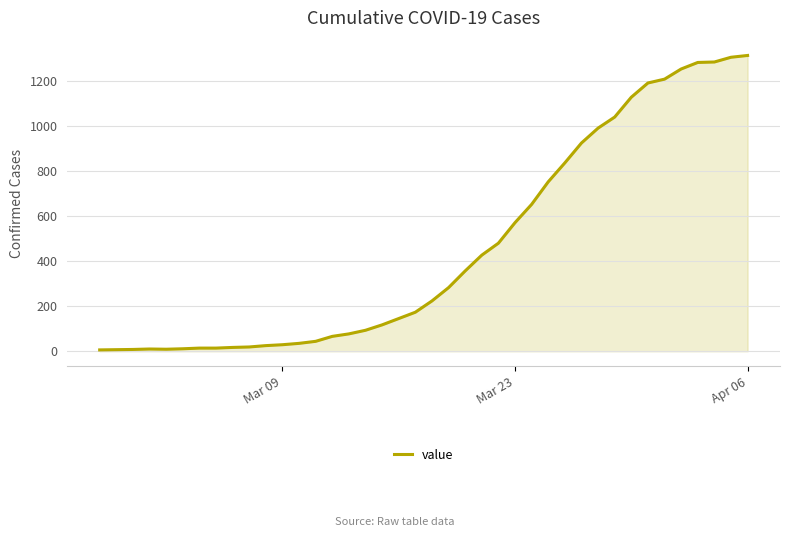

What is the greatest value displayed?

1311